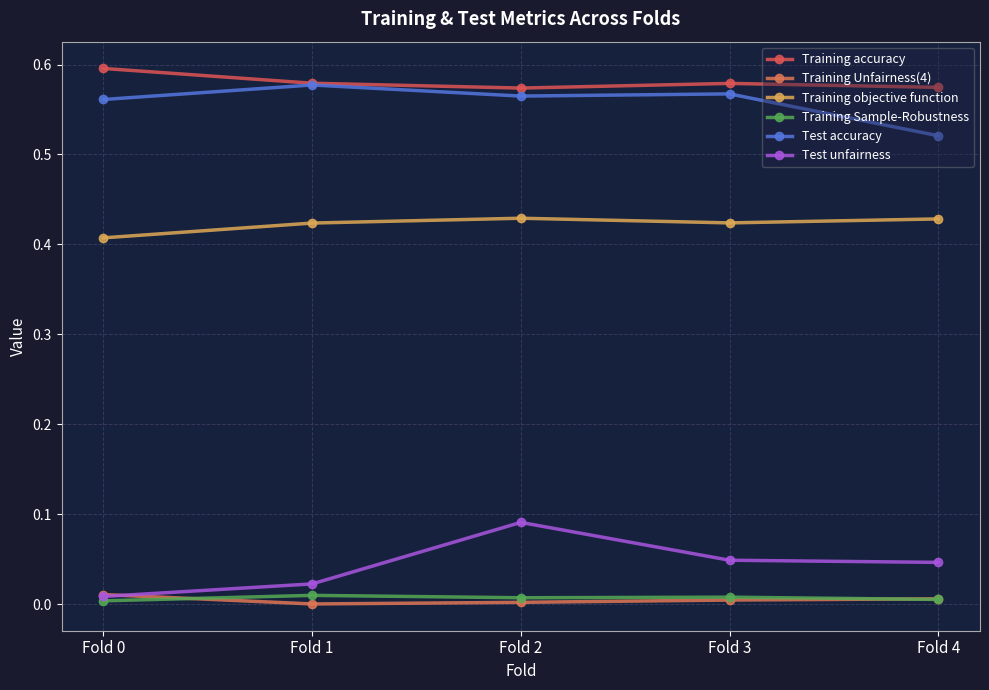

Rank the series at Fold 2 from highest to lowest value.

Training accuracy, Test accuracy, Training objective function, Test unfairness, Training Sample-Robustness, Training Unfairness(4)